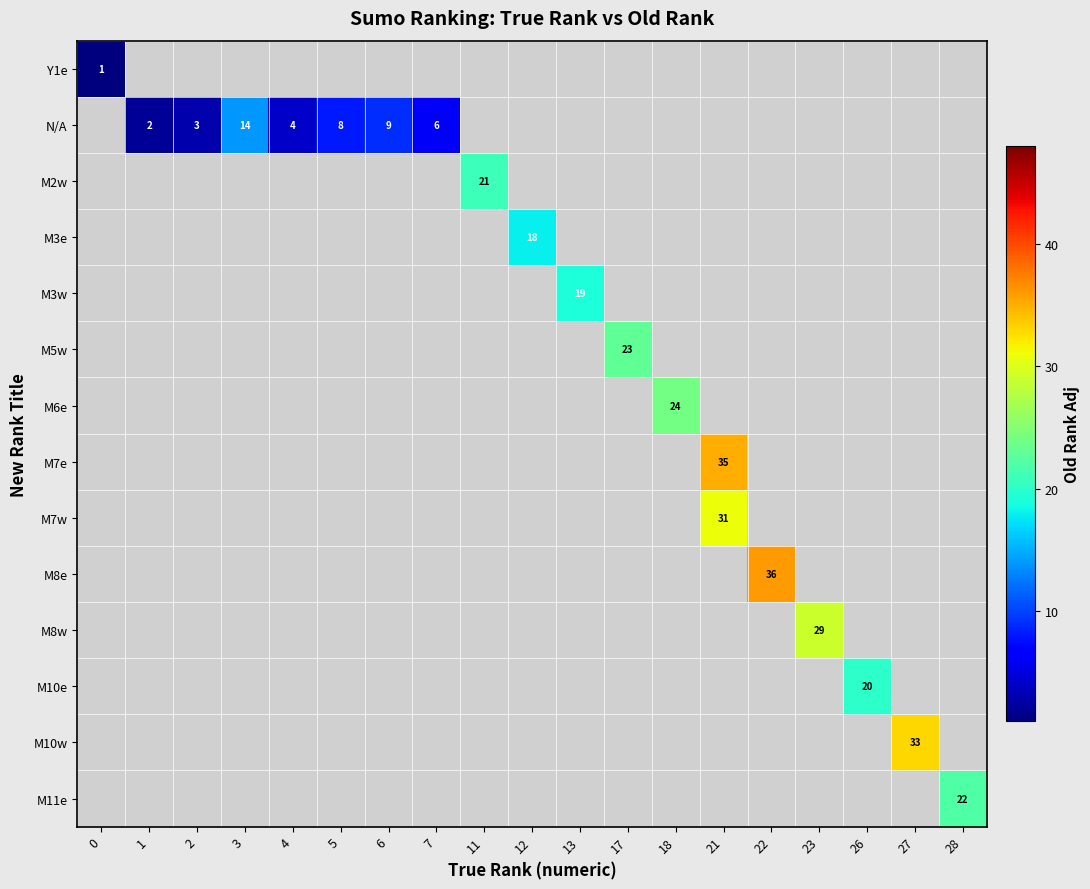

At how many categories does at least one series exceed 8?

13